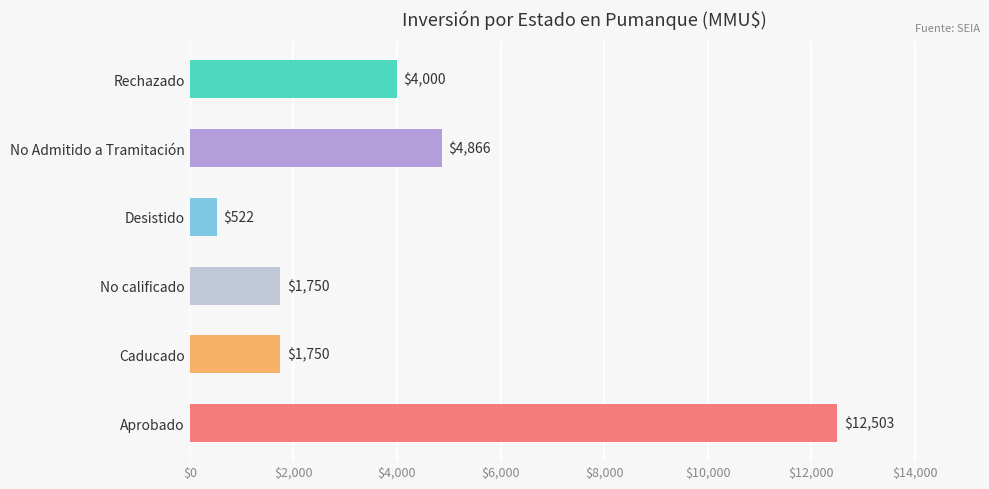

Reading bottom to top, list all the values displayed in this chart.

12503	1750	1750	522	4866	4000